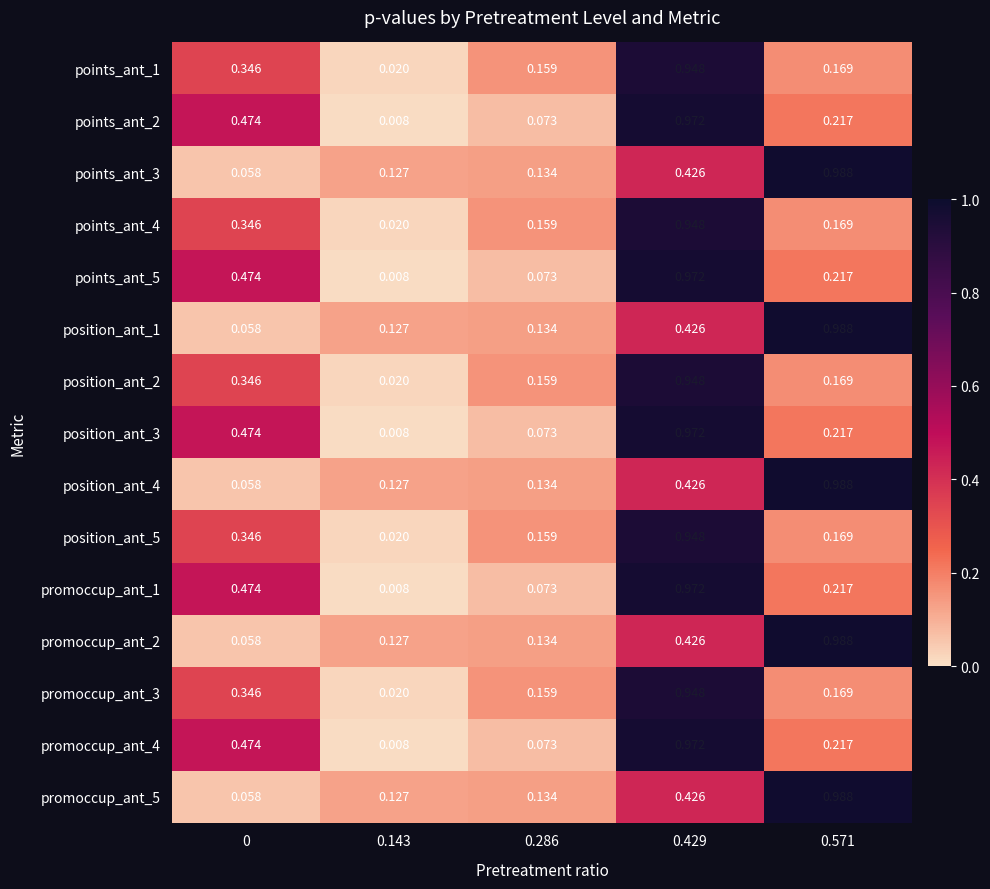

Is the value of position_ant_1 at 0.571 greater than the value of promoccup_ant_1 at 0.286?

Yes